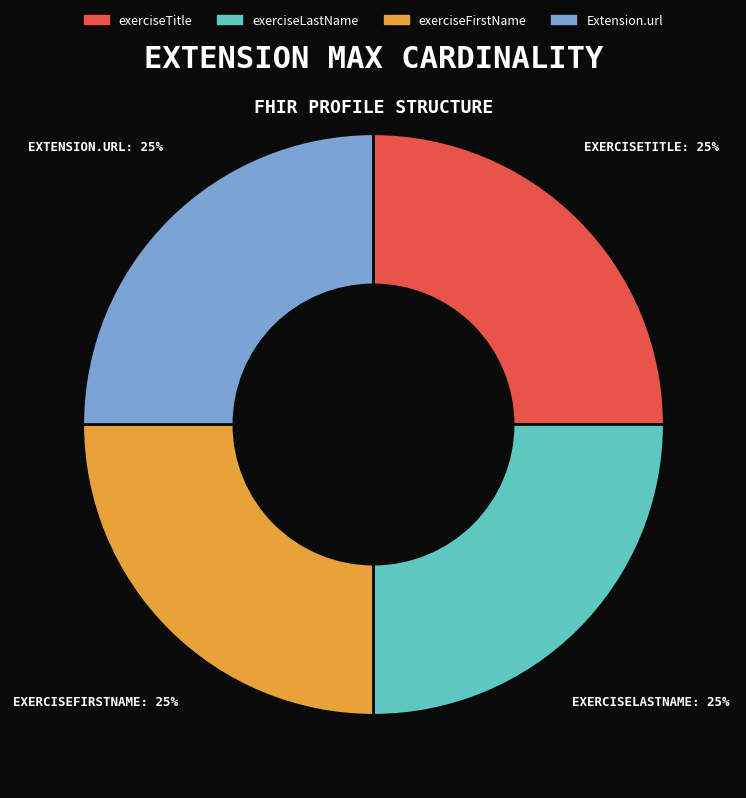

True or false: exerciseFirstName accounts for 35% of the total.

False